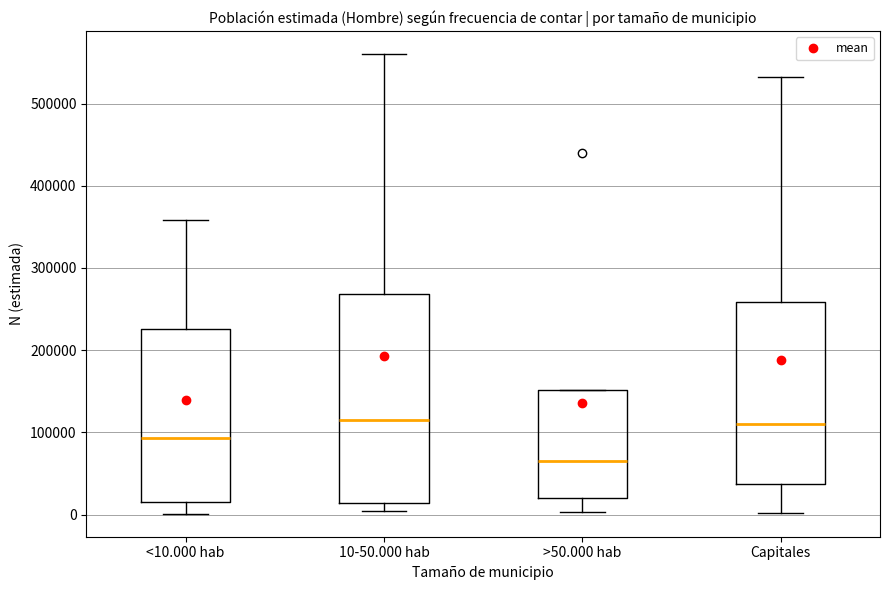

Reading left to right, transcribe this box plot: for each box, give where its median line is, the range the box spans, and where its two whiskers end, as read against the y-axis. The values are not printed on the chart, so give them approximately, as read against the axis.

<10.000 hab: median 90000, box 10000 to 230000, whiskers 0 to 360000
10-50.000 hab: median 120000, box 10000 to 270000, whiskers 0 to 560000
>50.000 hab: median 60000, box 20000 to 150000, whiskers 0 to 150000
Capitales: median 110000, box 40000 to 260000, whiskers 0 to 530000